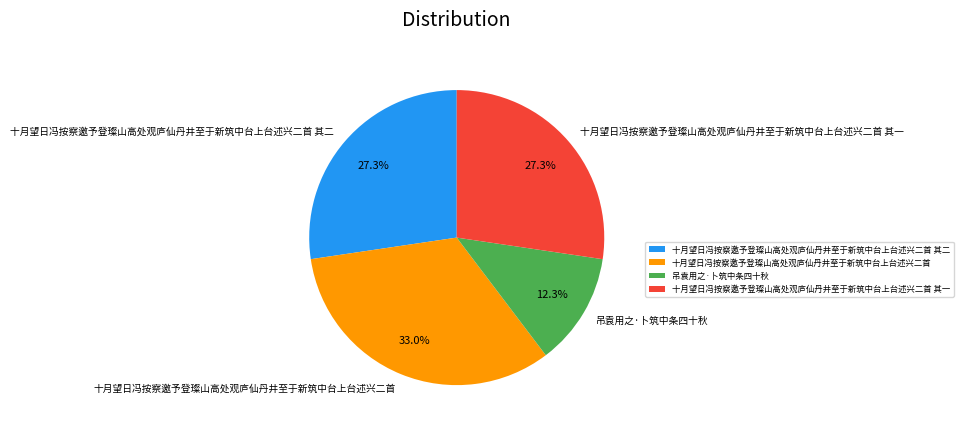

To the nearest percent, what portion does 十月望日冯按察邀予登璨山高处观庐仙丹井至于新筑中台上台述兴二首 其一 represent?

27%